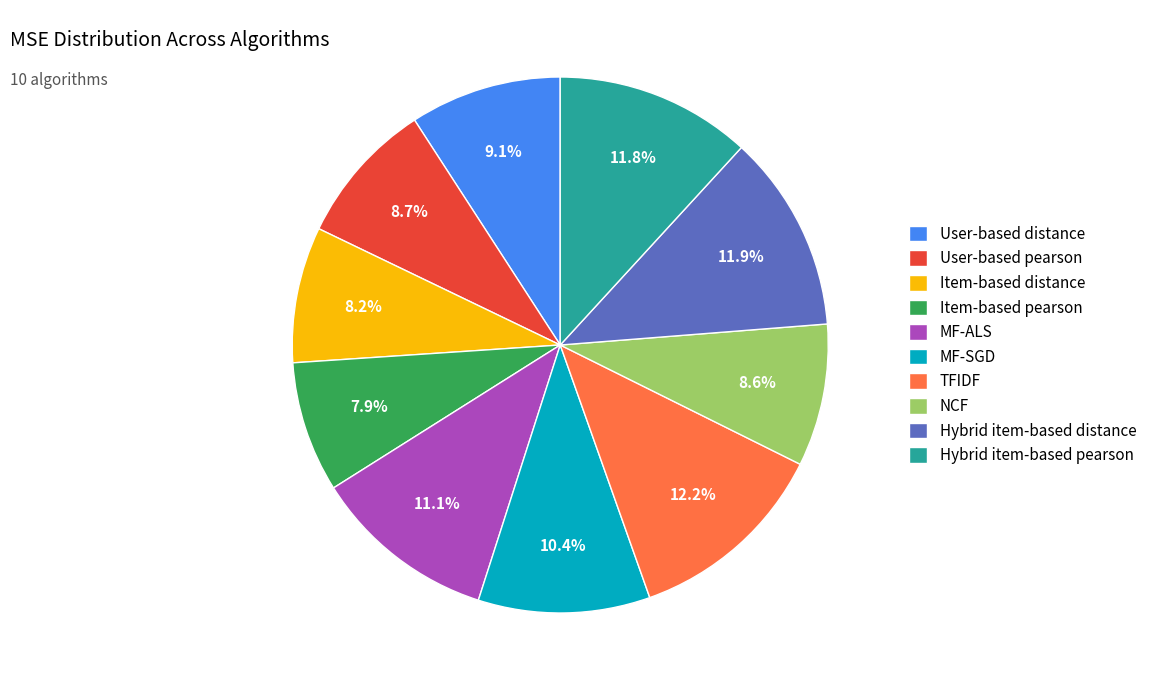

Which has a higher value, User-based distance or MF-SGD?

MF-SGD